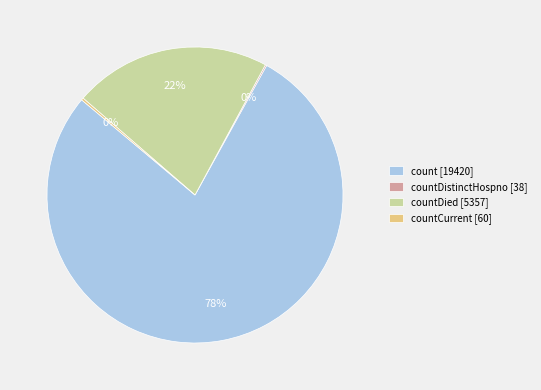

Which slice is the largest?

count [19420]